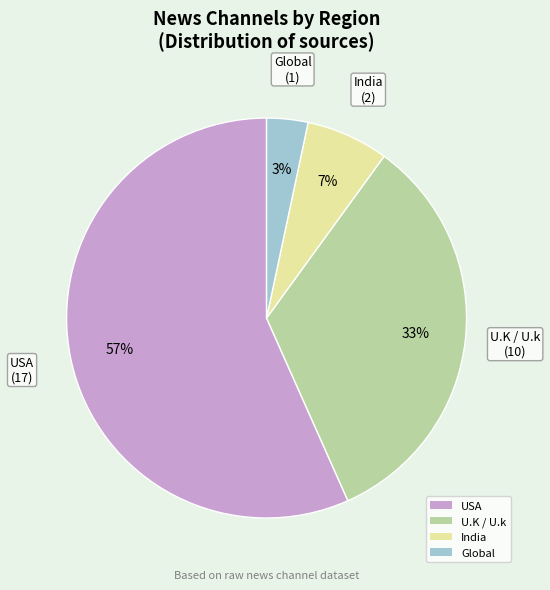

What percentage is the USA slice, to the nearest percent?

57%